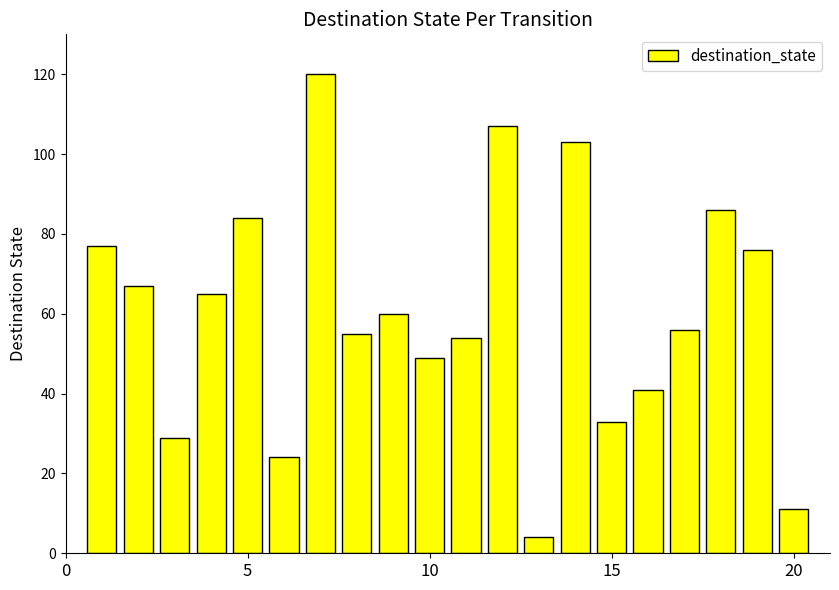

Reading left to right, extract all data points from this chart.

77	67	29	65	84	24	120	55	60	49	54	107	4	103	33	41	56	86	76	11